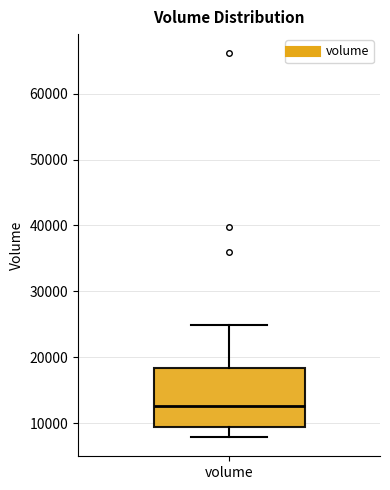

Read this box plot against the y-axis: the position of the median line, the range covered by the box, and the ends of both whiskers. The values are not printed on the chart, so give them approximately, as read against the axis.

median 13000, box 9000 to 18000, whiskers 8000 to 25000